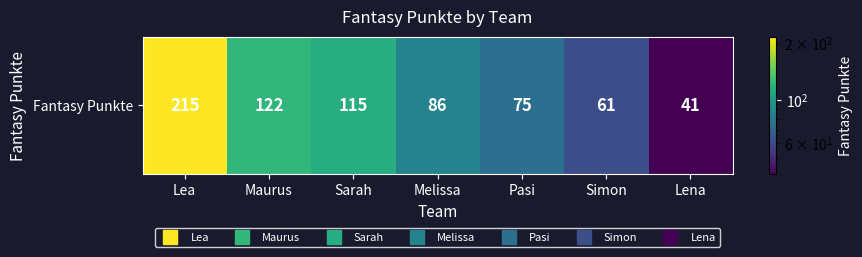

Reading right to left, what are all the values shown in this chart?

41	61	75	86	115	122	215